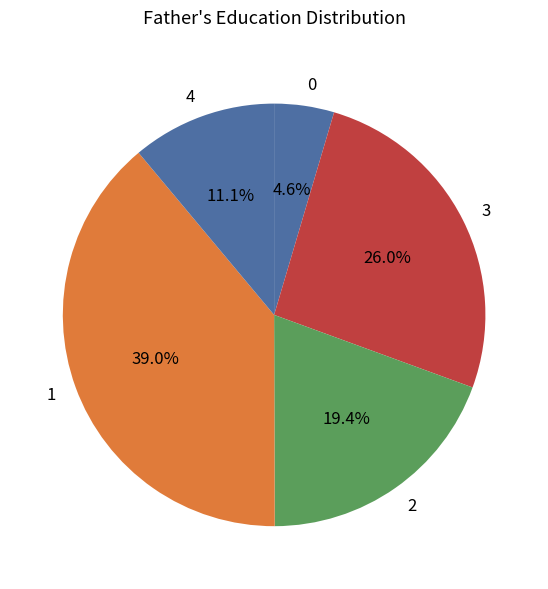

What is the total percentage of 2 and 1?

58.3%